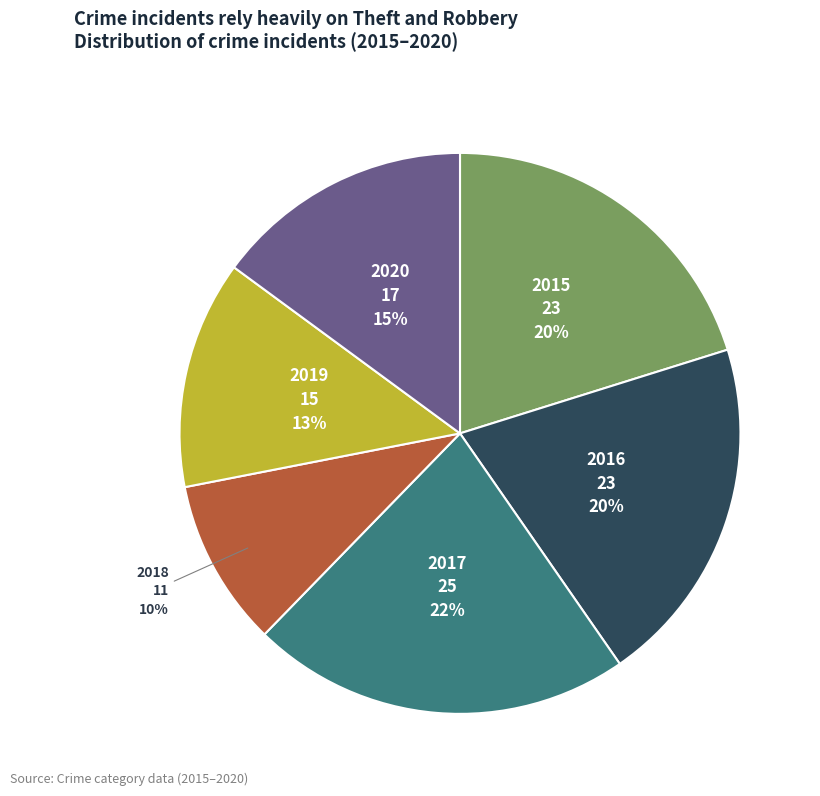

The 2020 slice represents 26% of the pie. True or false?

False